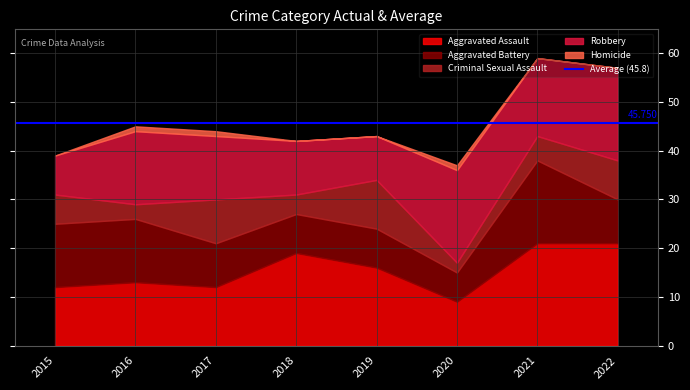

How many times do Criminal Sexual Assault and Aggravated Battery cross each other?

2